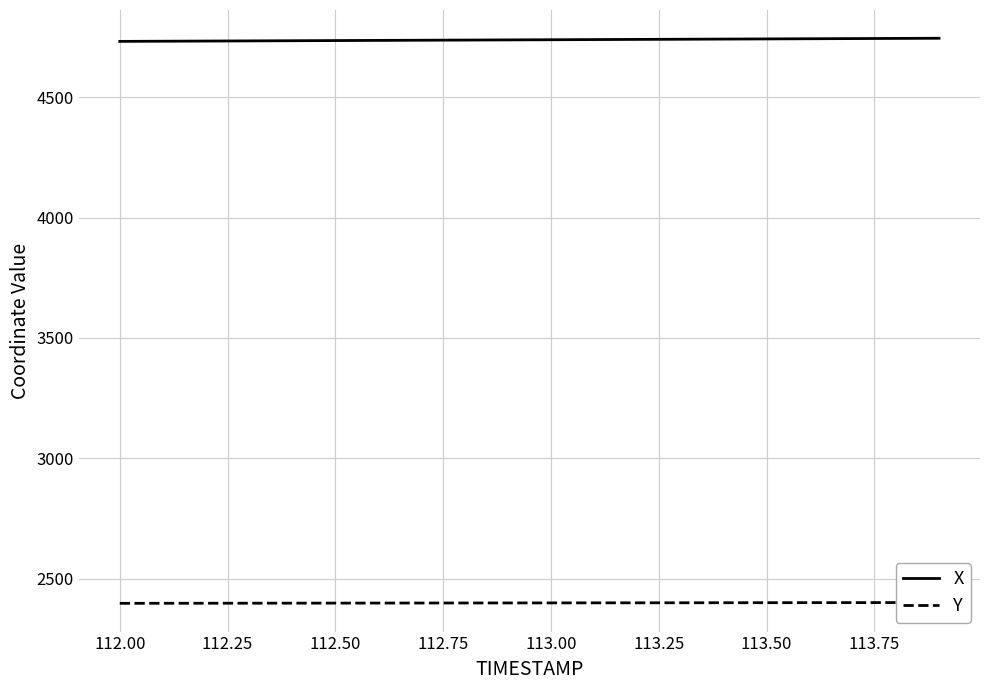

True or false: X and Y cross at least once.

False